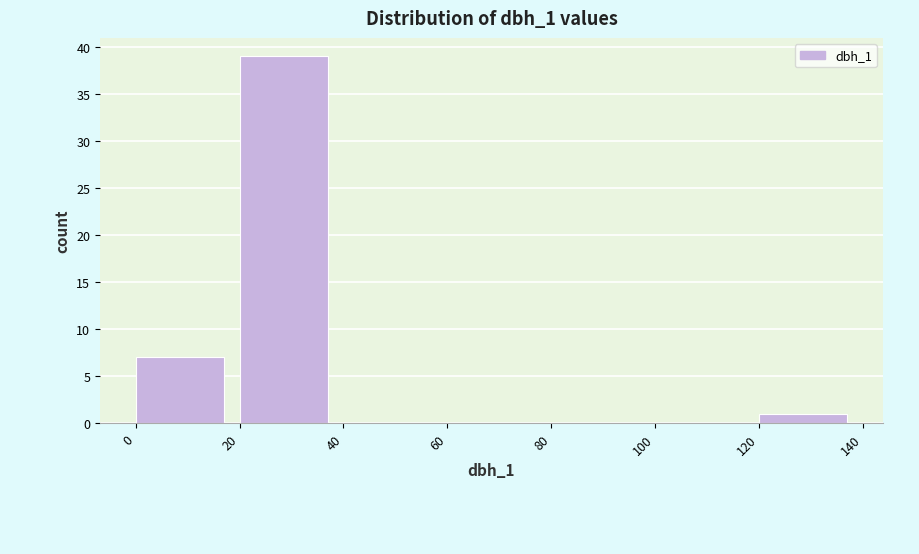

Reading left to right, list every bar in this chart as the range it spans on the x-axis followed by its height. The values are not printed on the chart, so give them approximately, as read against the axis.

0 to 20: 7
20 to 40: 39
40 to 60: 0
60 to 80: 0
80 to 100: 0
100 to 120: 0
120 to 140: 1